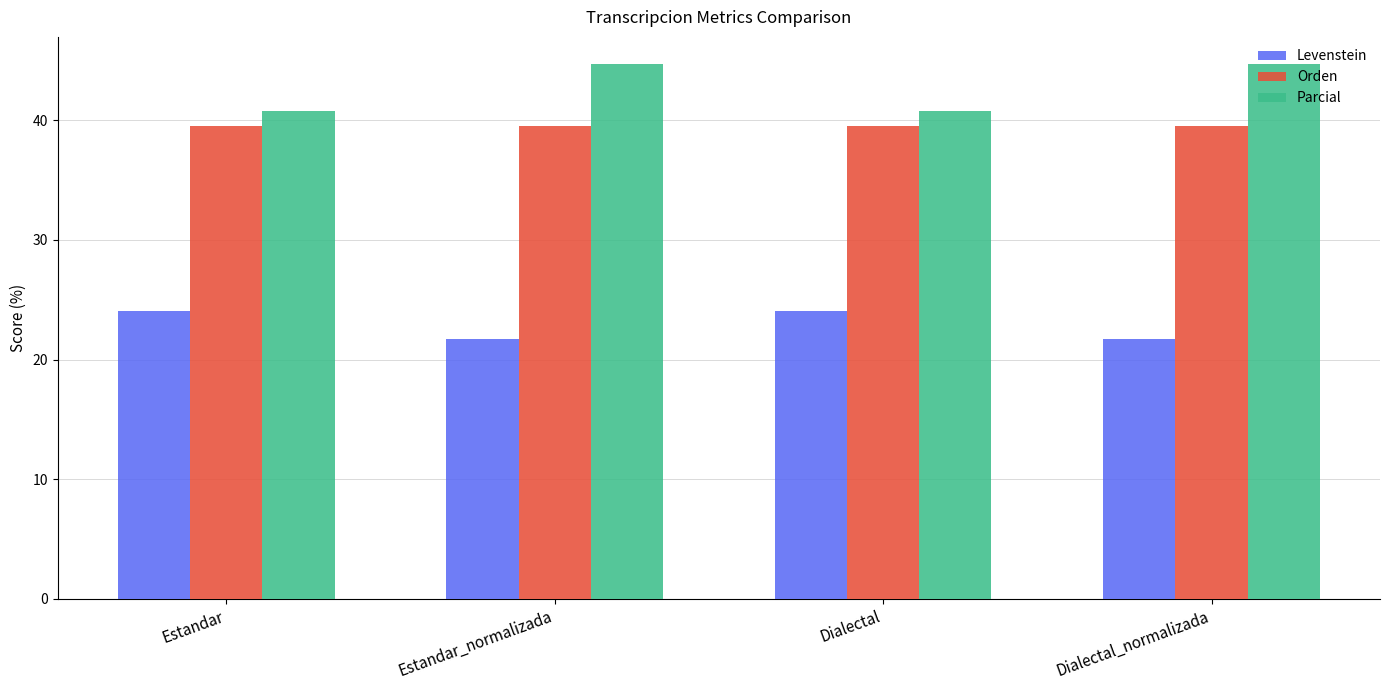

How many bars are there in each group?

3